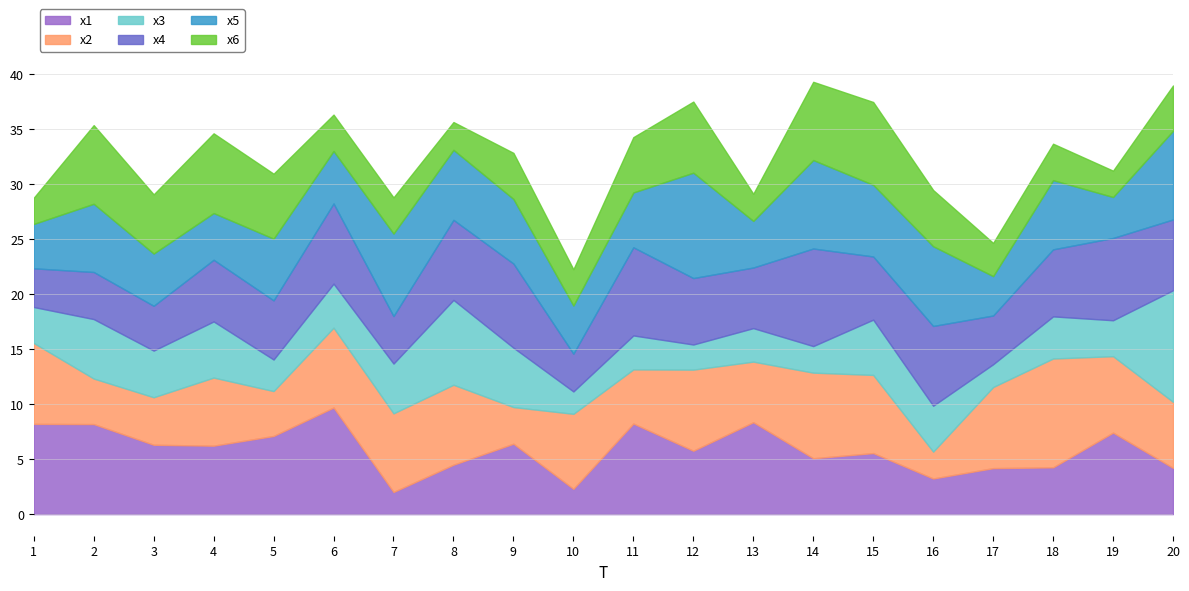

Between 8 and 20, which is larger?

8